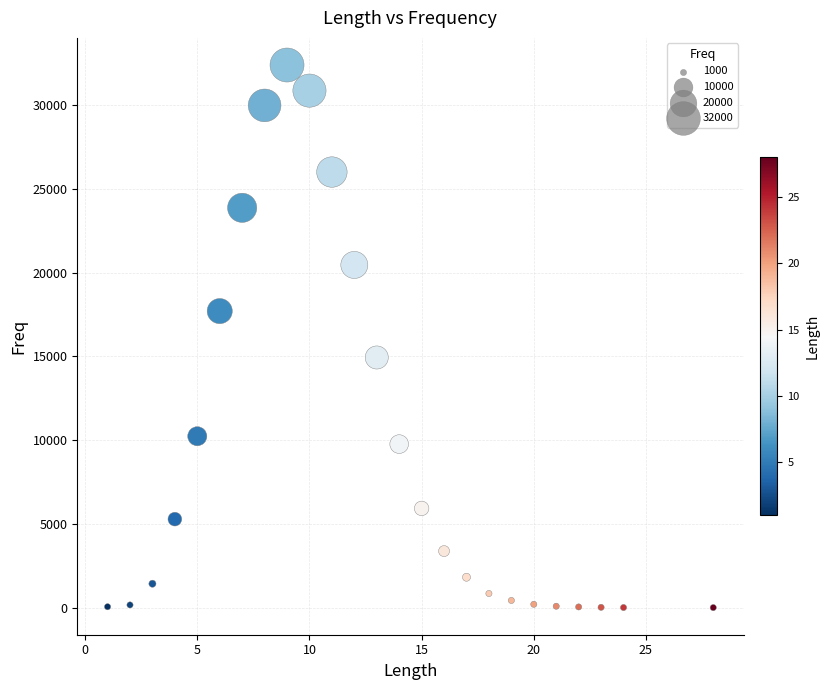

What is the range of Y values (max minus min)?

32410